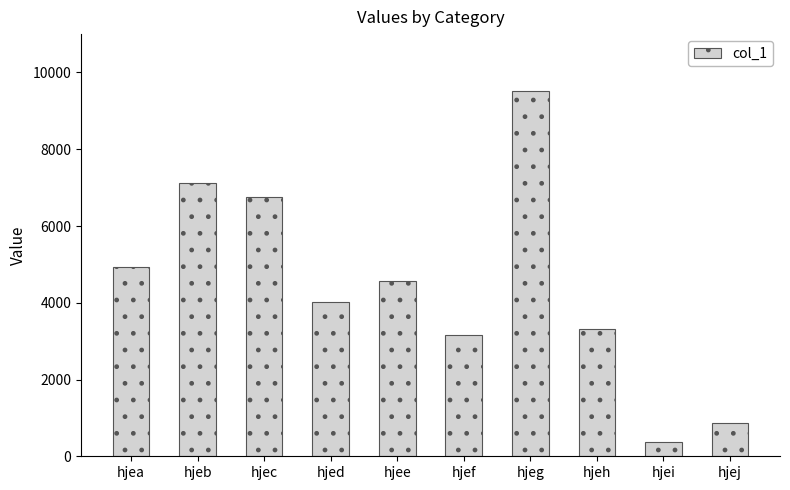

List the labels in order of value, largest first.

hjeg, hjeb, hjec, hjea, hjee, hjed, hjeh, hjef, hjej, hjei